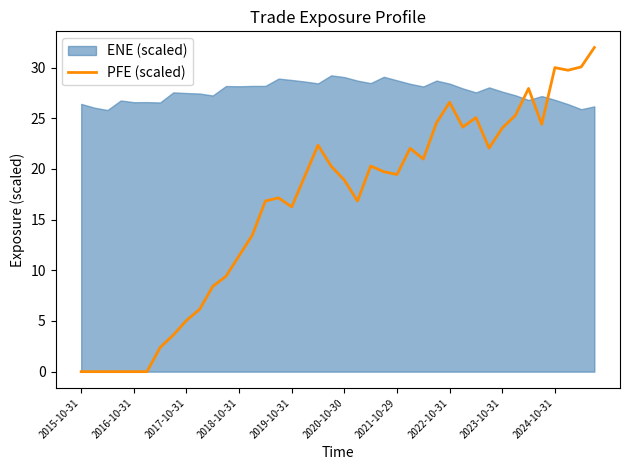

True or false: PFE (scaled) has a value of -13.5 at 2015-10-31.

False